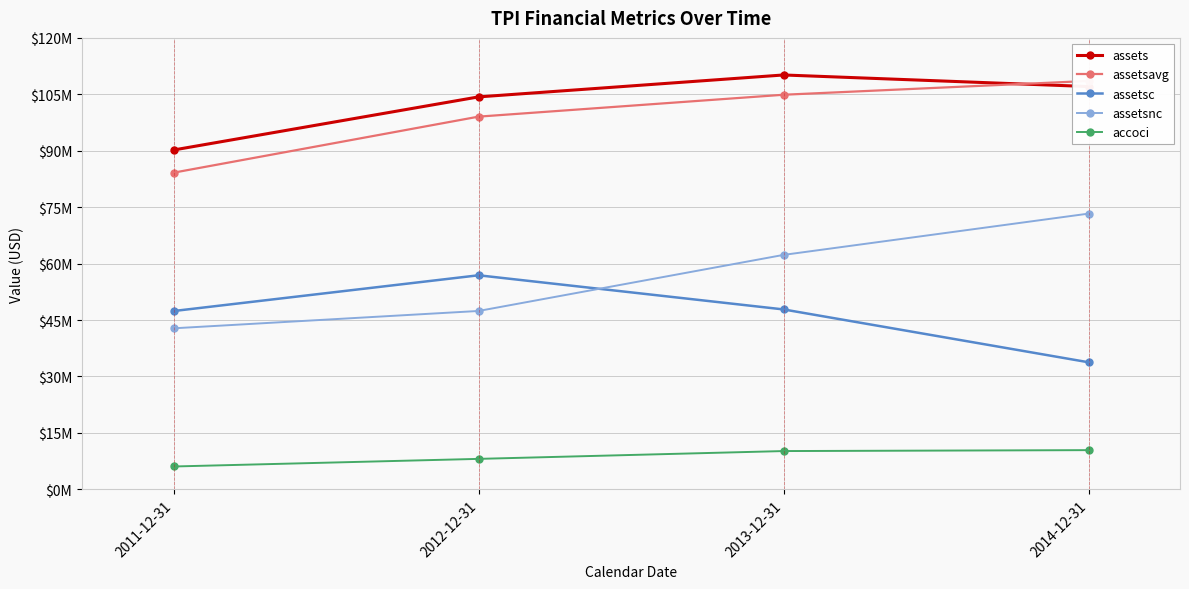

At which label does assetsnc first exceed 62318844?

2014-12-31